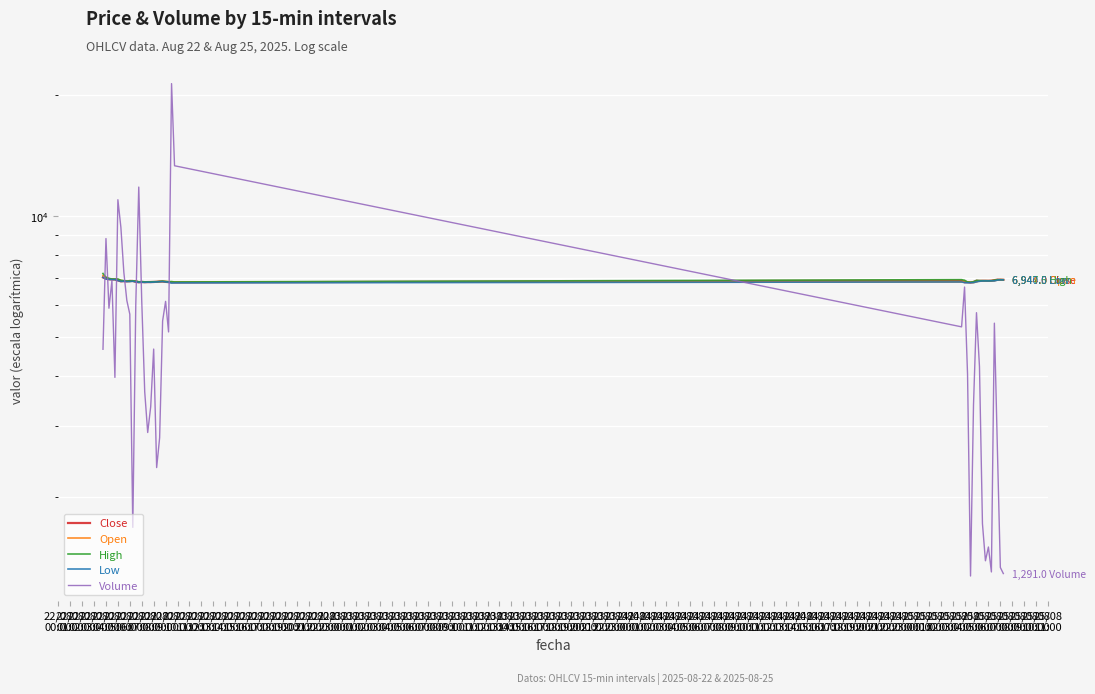

What is the difference between the maximum and minimum values in the High series?

350.5